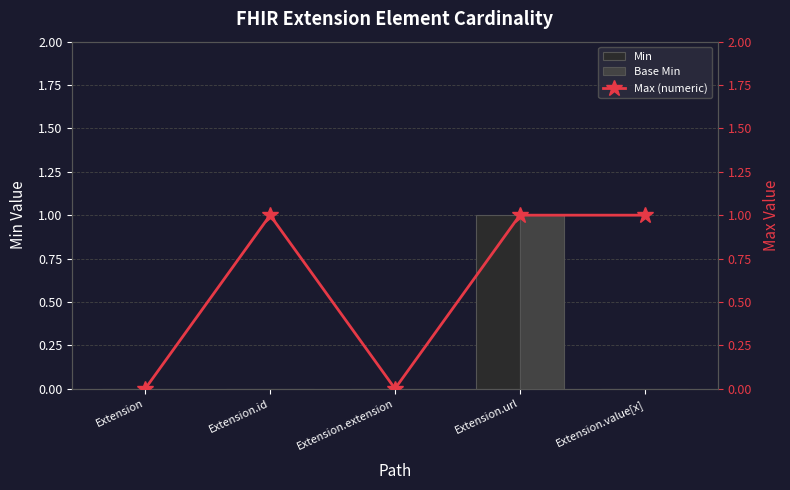

How many distinct data groups are displayed?

3